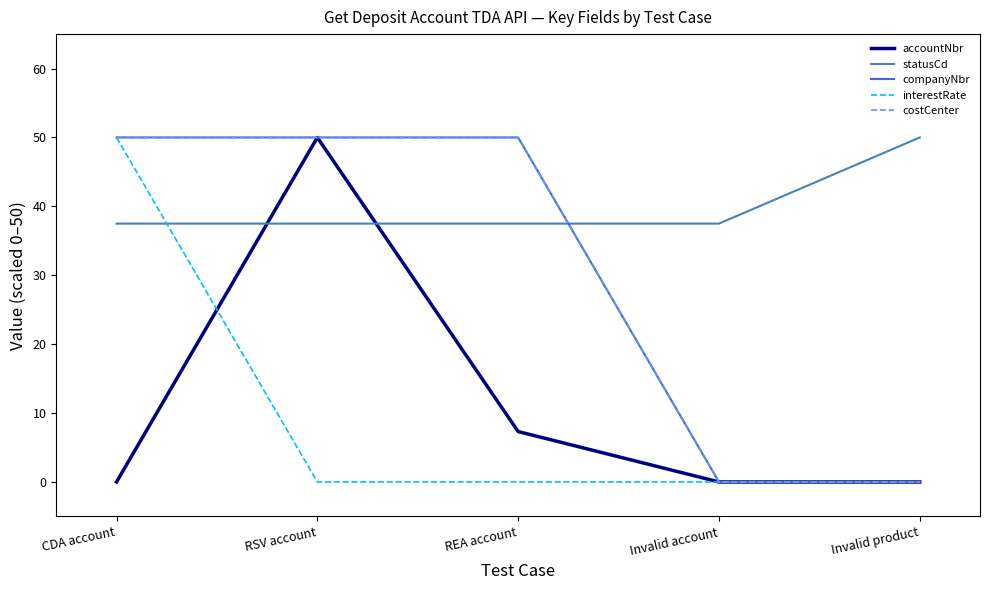

Which category has the lowest value across all series?

Invalid account